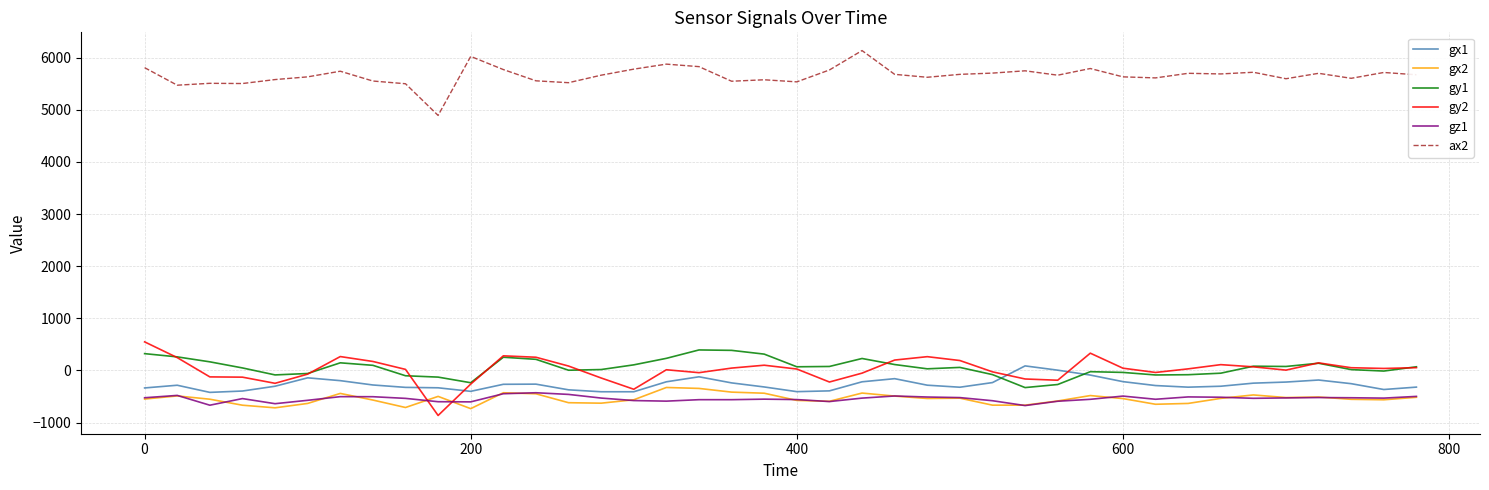

True or false: gz1 and ax2 intersect in this chart.

False